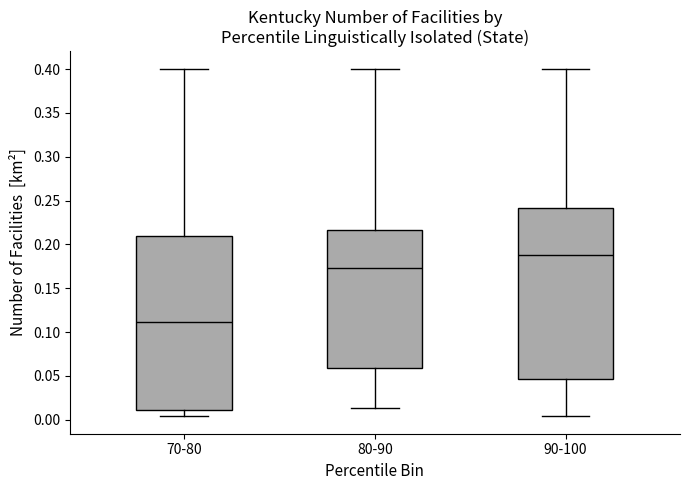

Reading left to right, read every box against the y-axis: the position of its median line, the range the box covers, and the ends of its whiskers. The values are not printed on the chart, so give them approximately, as read against the axis.

70-80: median 0.110, box 0.010 to 0.210, whiskers 0.005 to 0.400
80-90: median 0.175, box 0.060 to 0.215, whiskers 0.015 to 0.400
90-100: median 0.190, box 0.045 to 0.240, whiskers 0.005 to 0.400